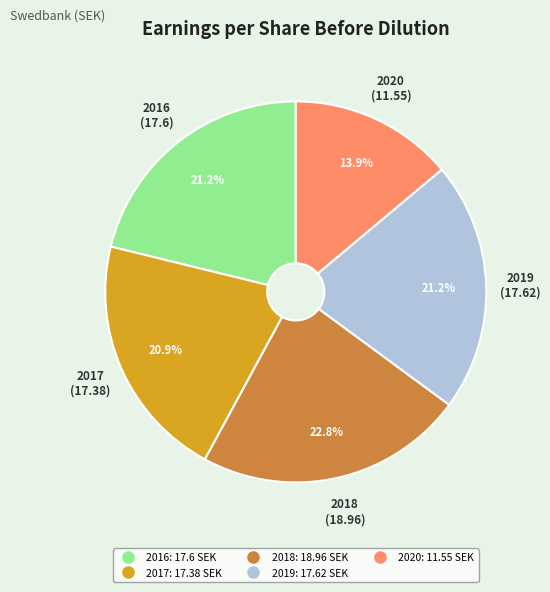

To the nearest percent, what portion does 2017 represent?

21%